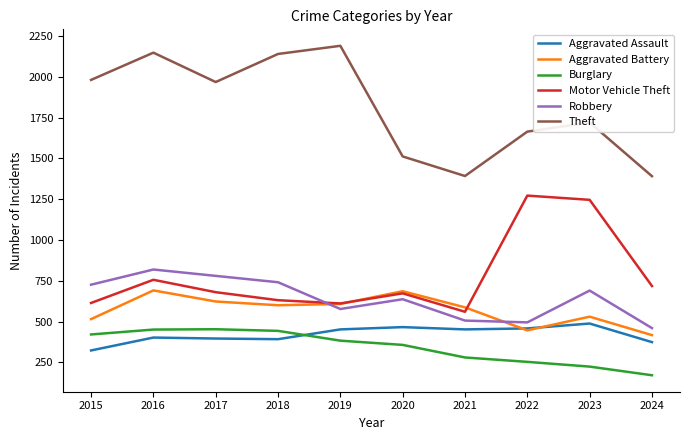

True or false: Motor Vehicle Theft and Theft intersect in this chart.

False